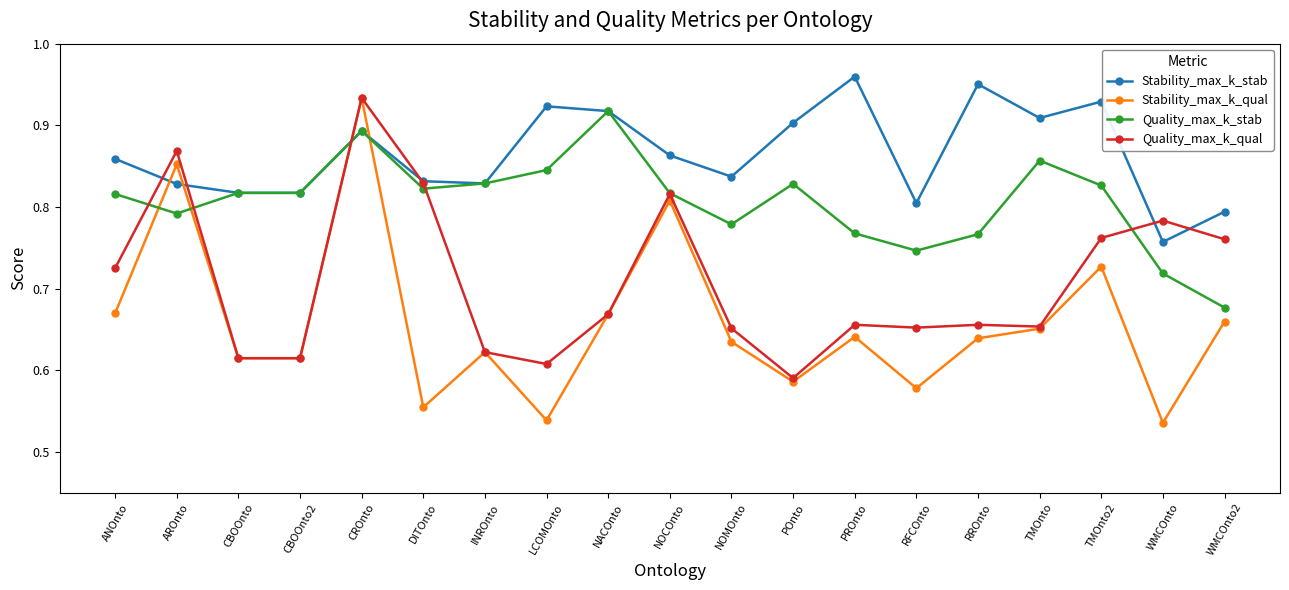

Rank the series by their average value, from lowest to highest.

Stability_max_k_qual, Quality_max_k_qual, Quality_max_k_stab, Stability_max_k_stab